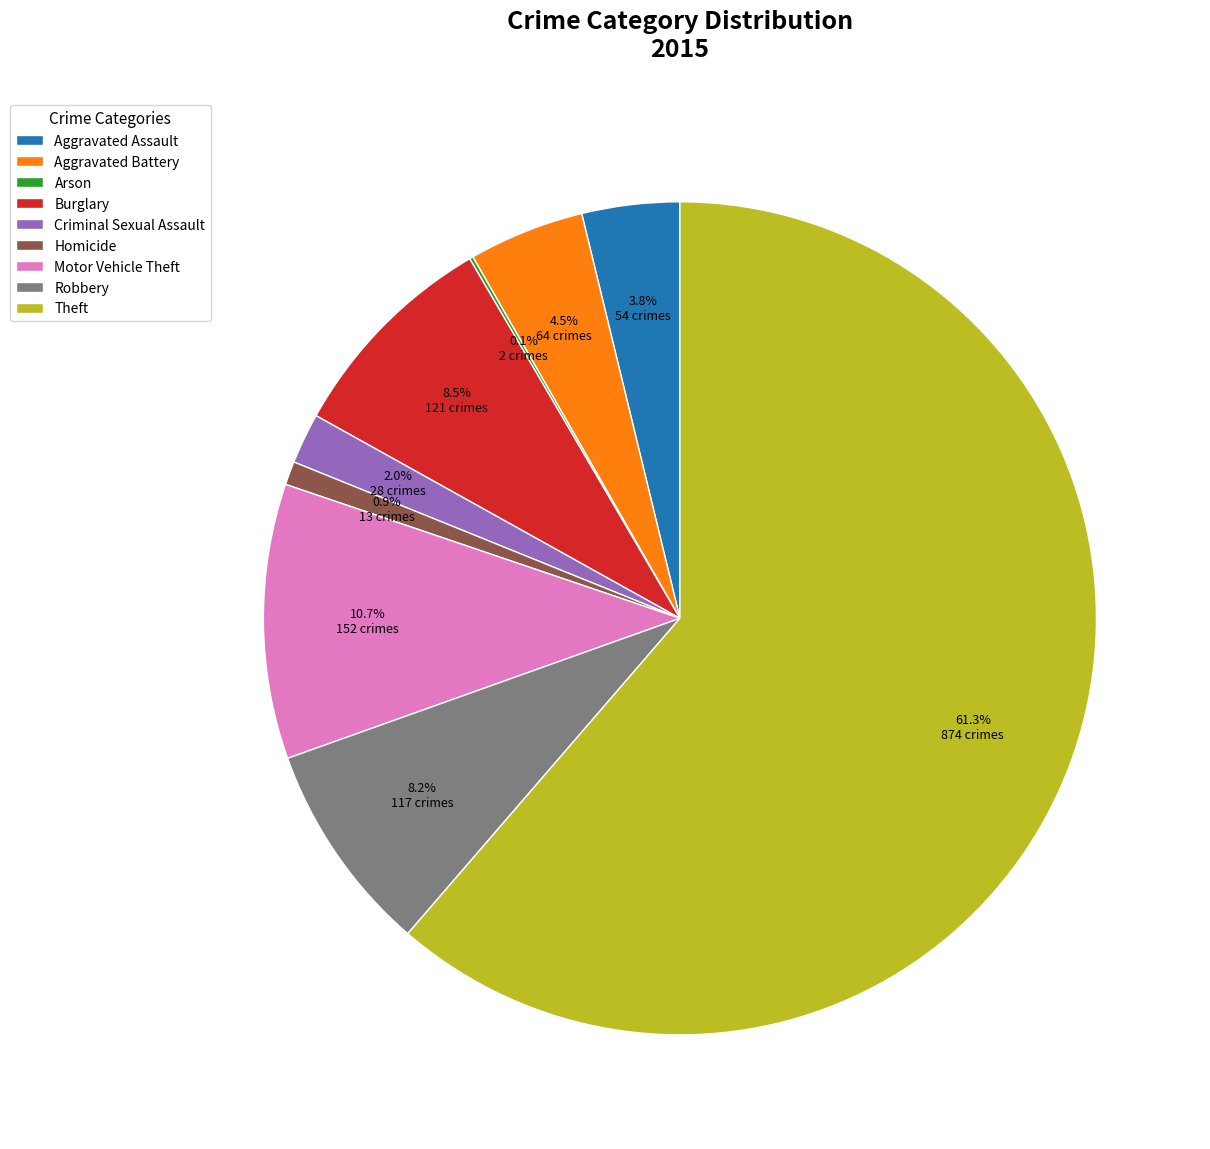

To the nearest percent, what is the combined percentage of Burglary and Homicide?

9%